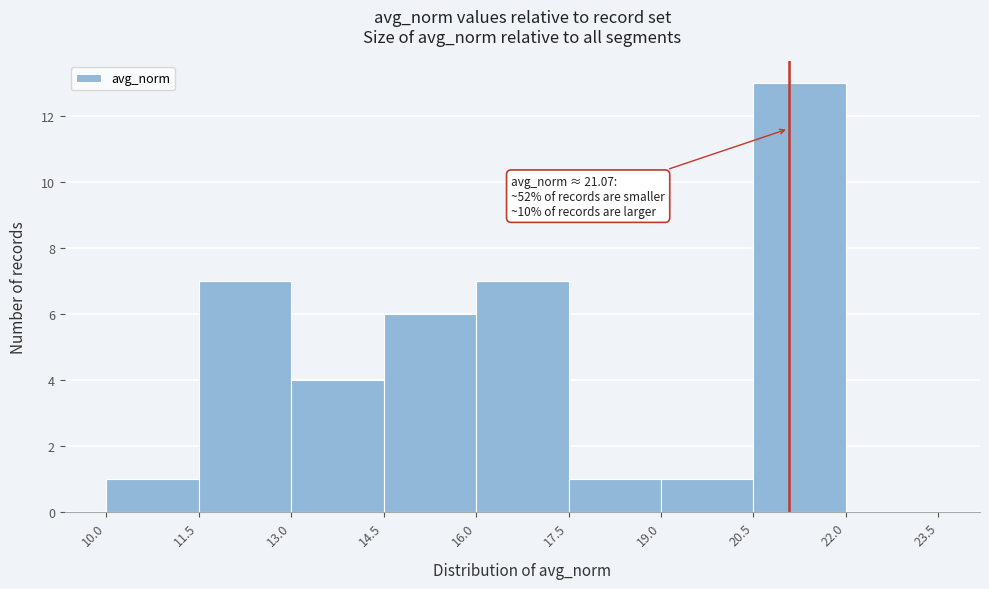

Which range on the x-axis has the tallest bar?

20.5 to 22.0